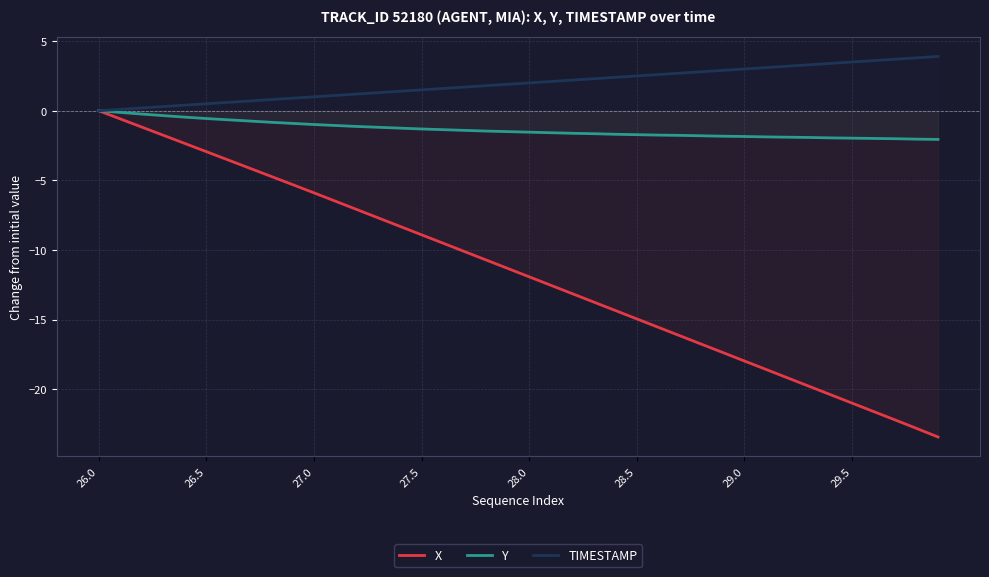

Reading right to left, extract all data points from this chart.

X: -23.4	-22.8	-22.2	-21.6	-21.0	-20.4	-19.8	-19.2	-18.6	-18.0	-17.4	-16.8	-16.2	-15.6	-15.0	-14.3	-13.7	-13.1	-12.5	-11.9	-11.3	-10.7	-10.1	-9.5	-8.9	-8.3	-7.7	-7.1	-6.5	-5.9	-5.3	-4.7	-4.1	-3.5	-2.9	-2.4	-1.8	-1.2	-0.6	0.0
Y: -2.1	-2.0	-2.0	-2.0	-2.0	-2.0	-1.9	-1.9	-1.9	-1.9	-1.8	-1.8	-1.8	-1.8	-1.7	-1.7	-1.7	-1.6	-1.6	-1.5	-1.5	-1.5	-1.4	-1.4	-1.3	-1.2	-1.2	-1.1	-1.1	-1.0	-0.9	-0.8	-0.7	-0.7	-0.6	-0.5	-0.4	-0.2	-0.1	0.0
TIMESTAMP: 3.9	3.8	3.7	3.6	3.5	3.4	3.3	3.2	3.1	3.0	2.9	2.8	2.7	2.6	2.5	2.4	2.3	2.2	2.1	2.0	1.9	1.8	1.7	1.6	1.5	1.4	1.3	1.2	1.1	1.0	0.9	0.8	0.7	0.6	0.5	0.4	0.3	0.2	0.1	0.0